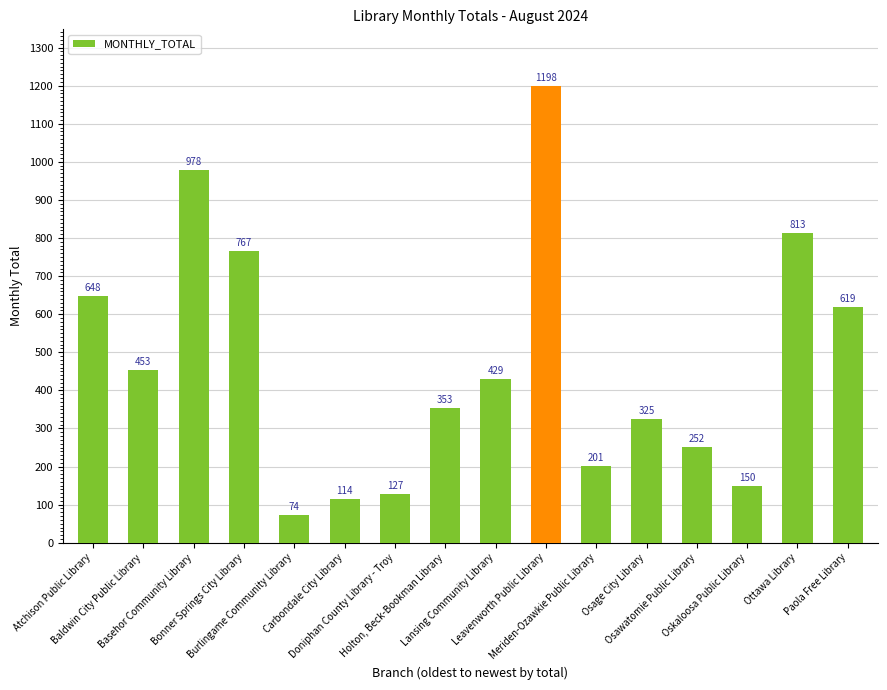

Reading left to right, extract all data points from this chart.

648	453	978	767	74	114	127	353	429	1198	201	325	252	150	813	619